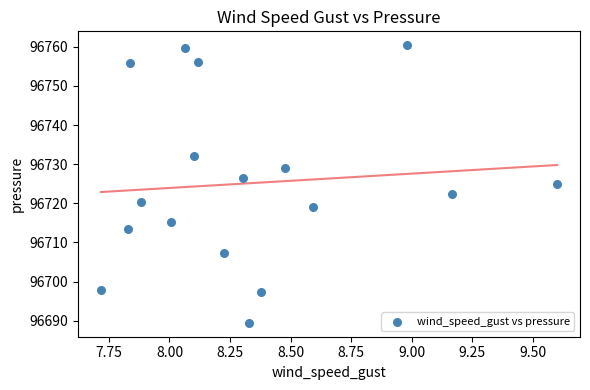

What is the range of X values (max minus min)?

1.9